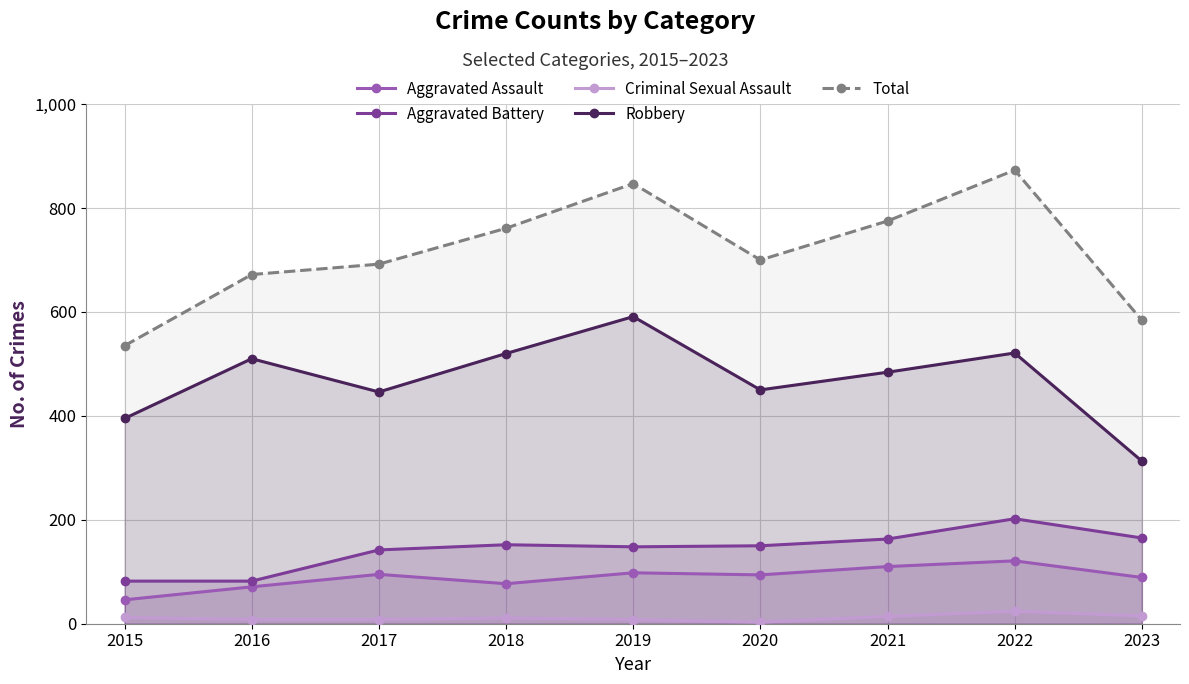

What is the spread (max minus min) of values at 2020?

697